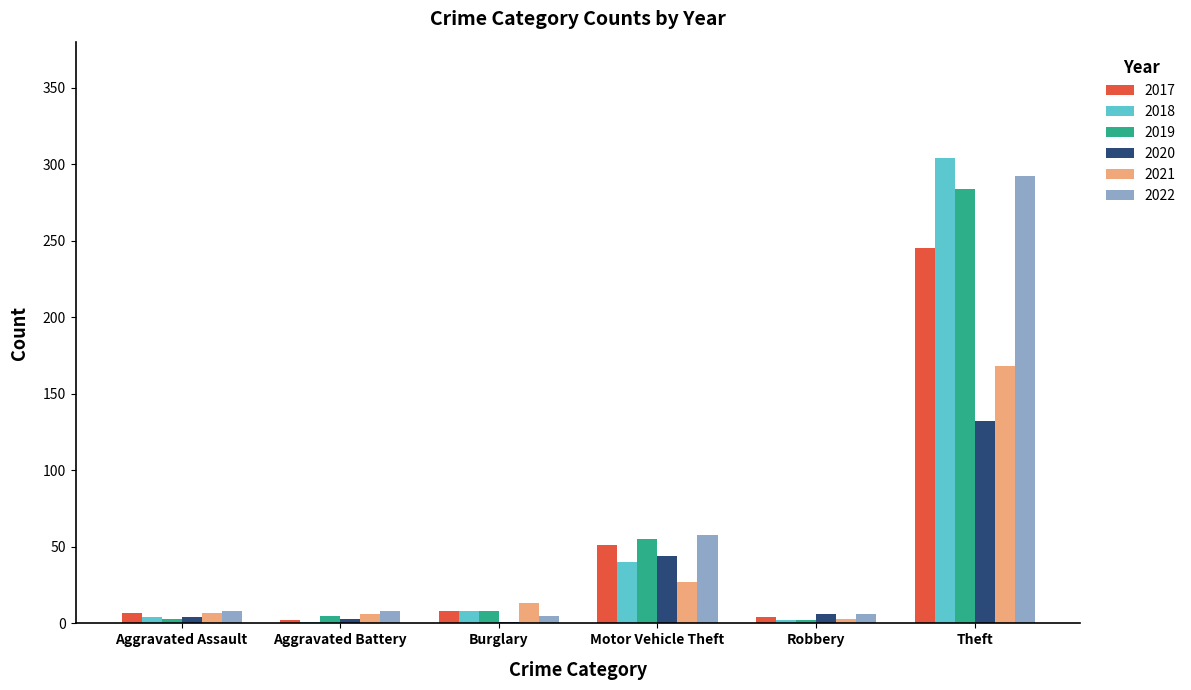

Which series changed the most between Burglary and Theft?

2018